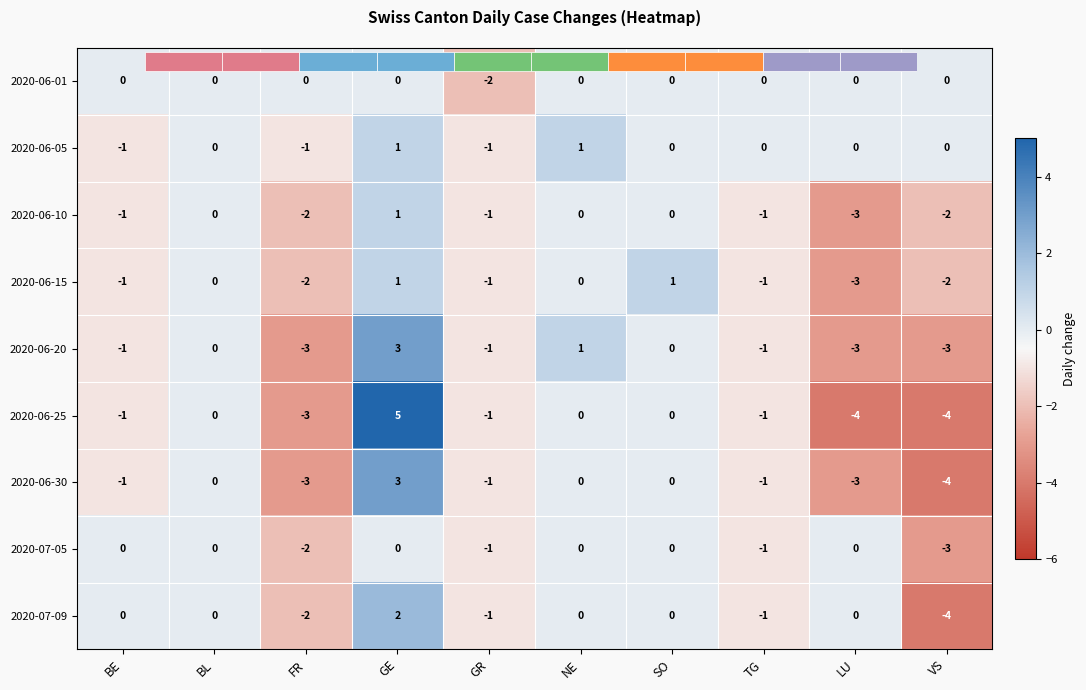

What is the spread (max minus min) of values at BE?

1